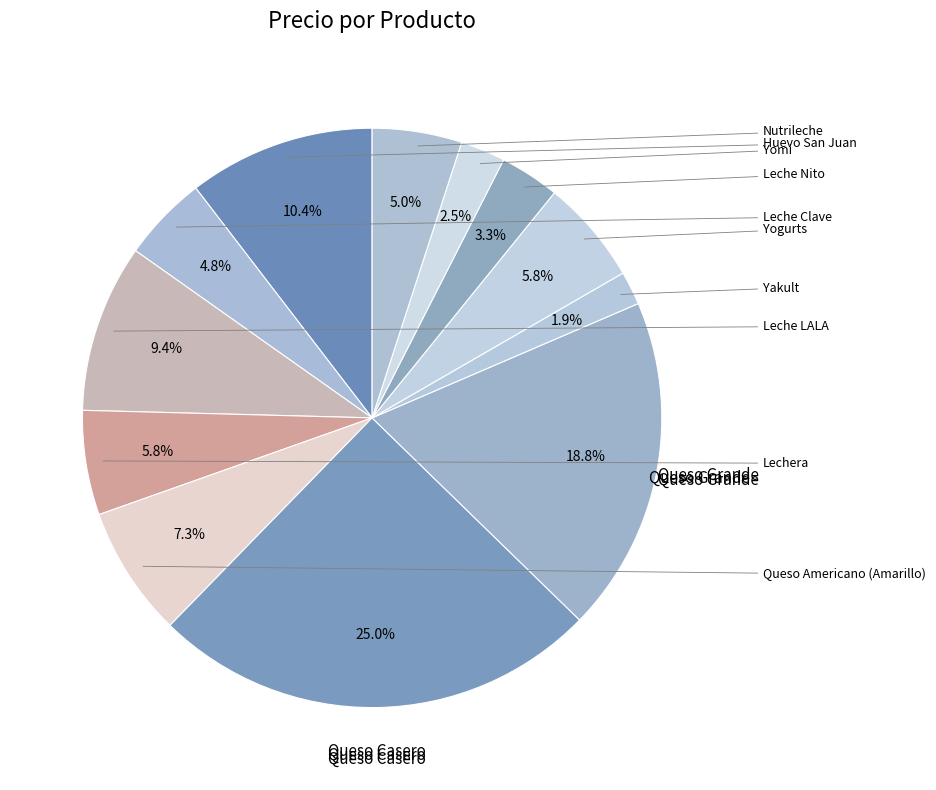

How many segments does this pie chart have?

12